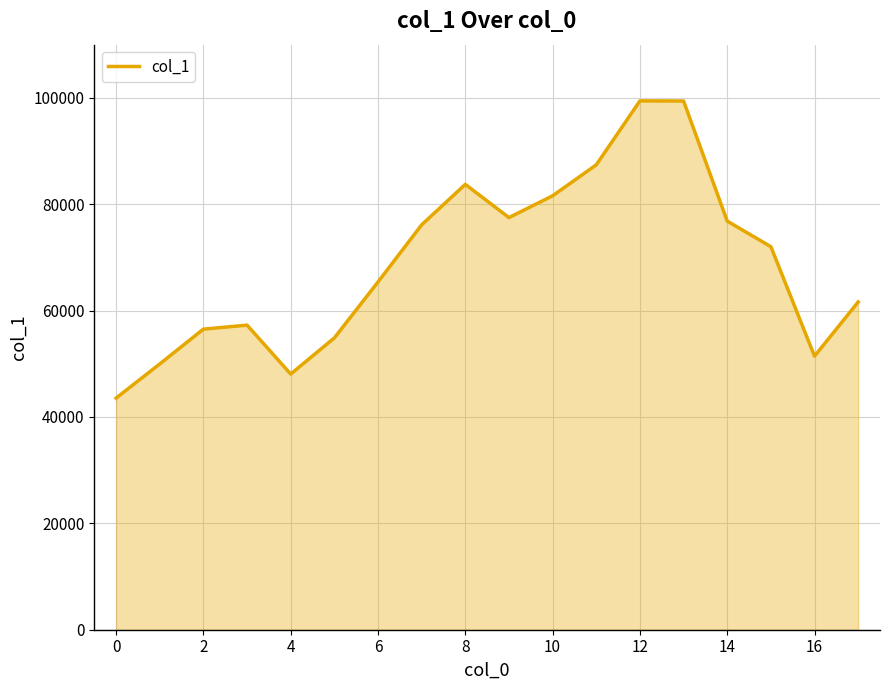

What is the difference between the maximum and minimum values?

55875